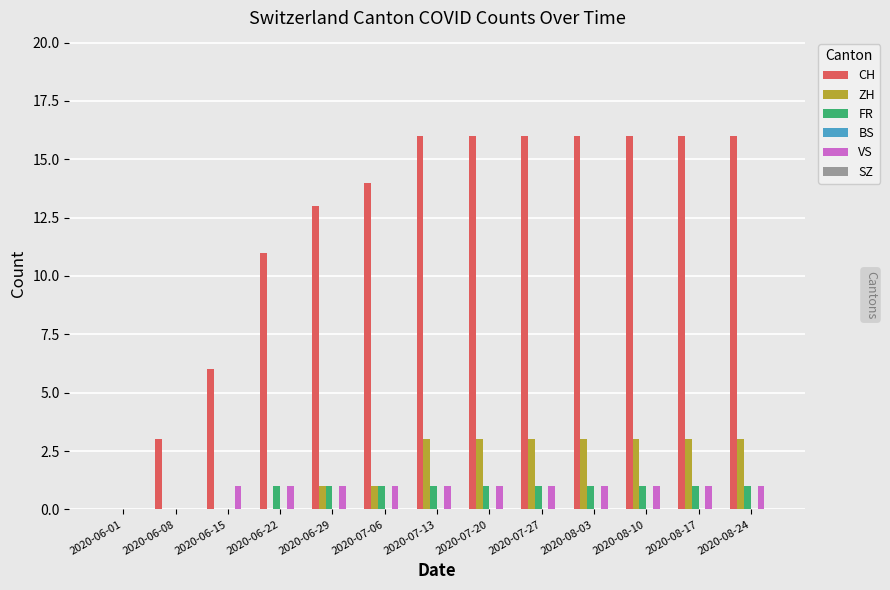

Between 2020-06-08 and 2020-06-22, which series saw the biggest shift?

CH